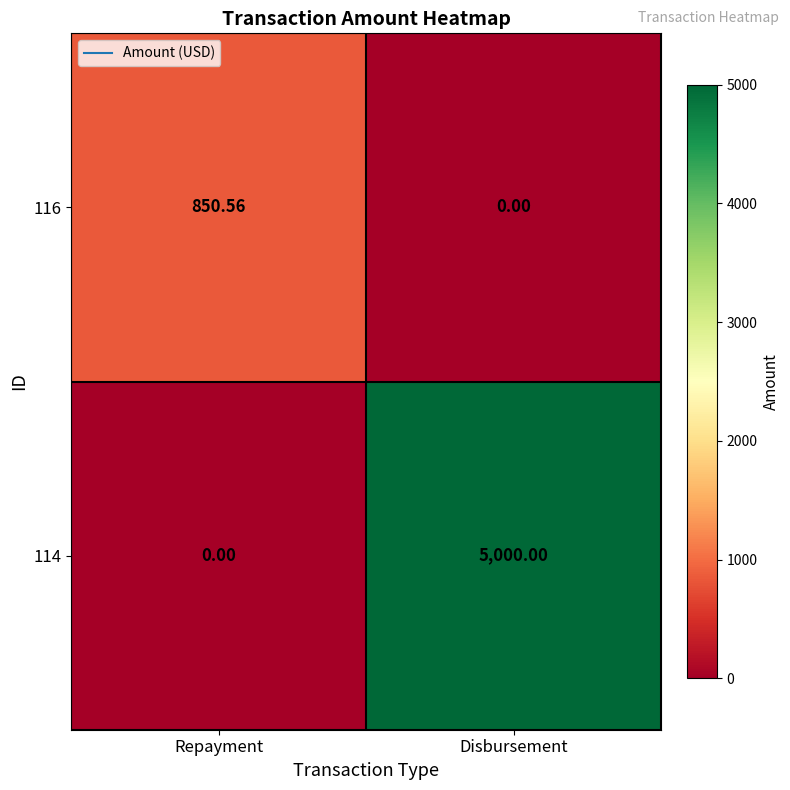

Count the number of data series in this chart.

2